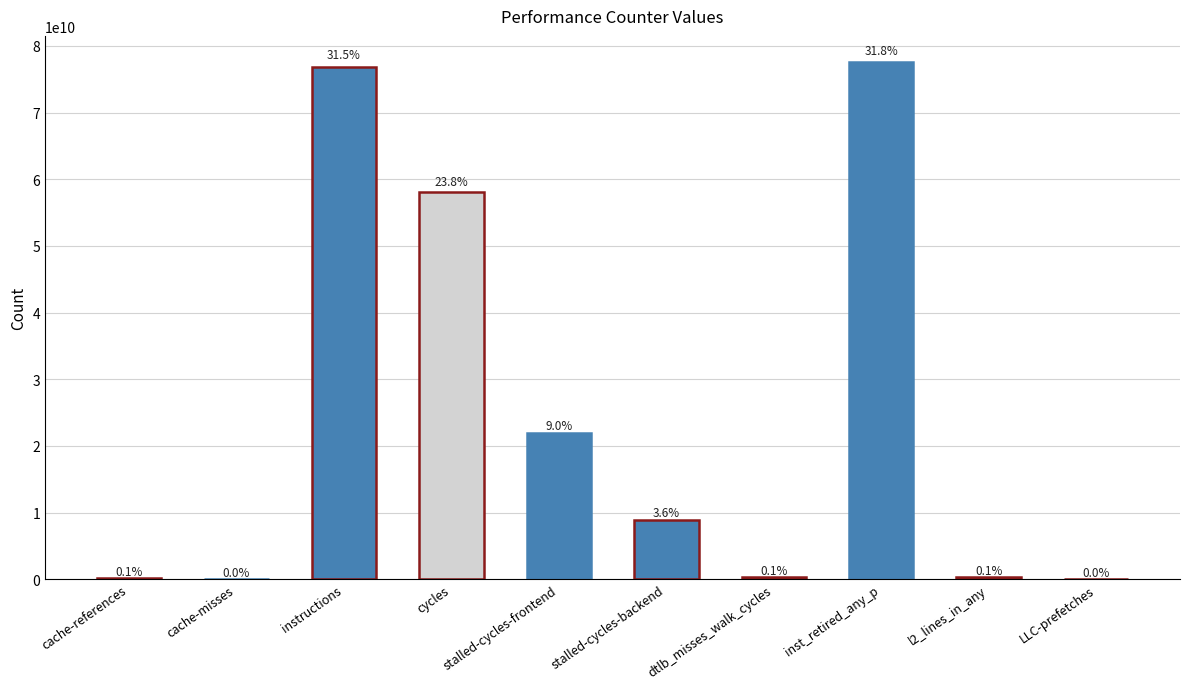

What is the value of the 7th bar from the left?

340010478